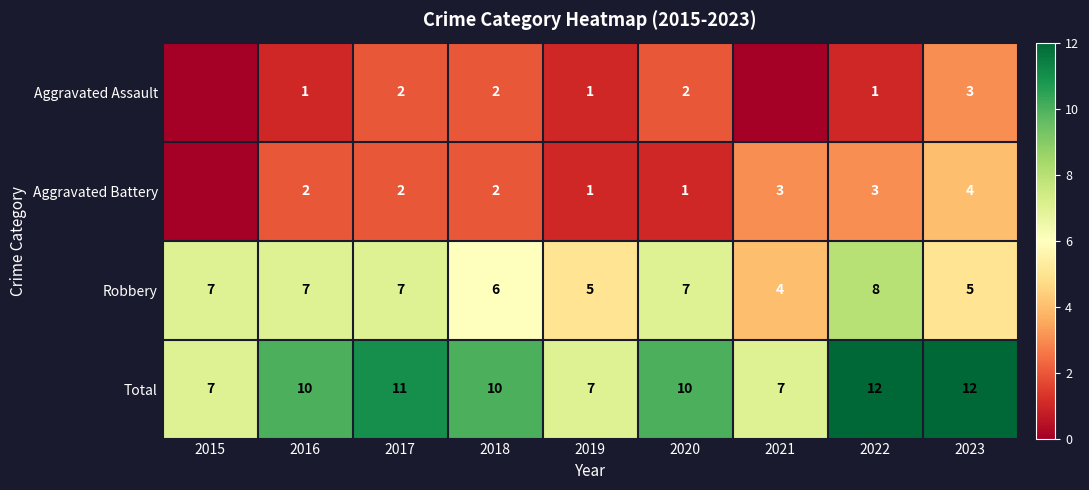

List the series in order of their peak value, highest first.

Total, Robbery, Aggravated Battery, Aggravated Assault